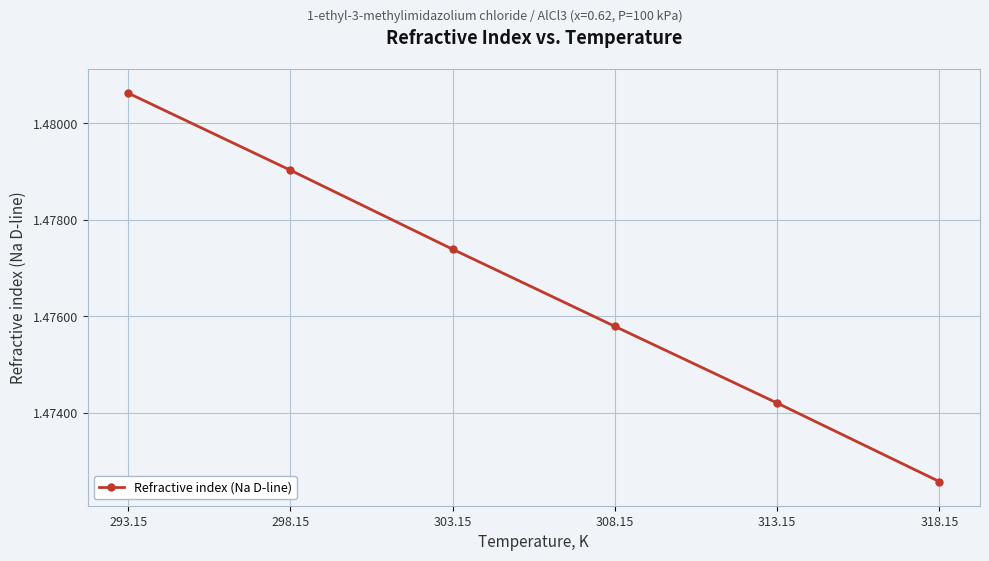

What is the sum of the values at 298.15 and 318.15?

3.0